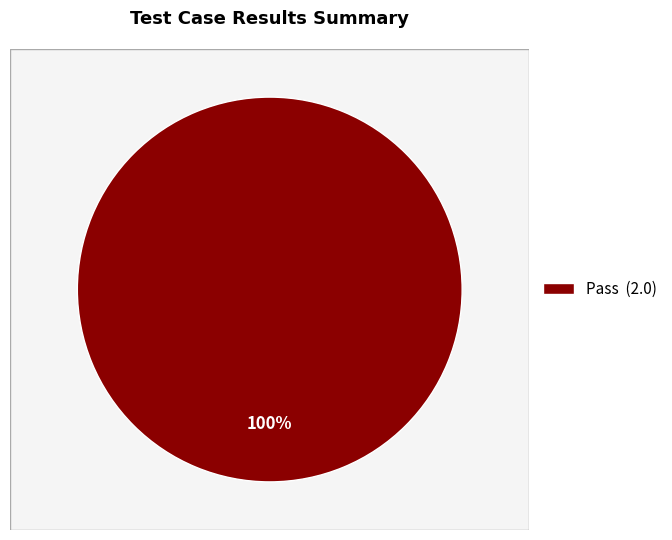

Which has a higher value, Fail or Pass?

Pass